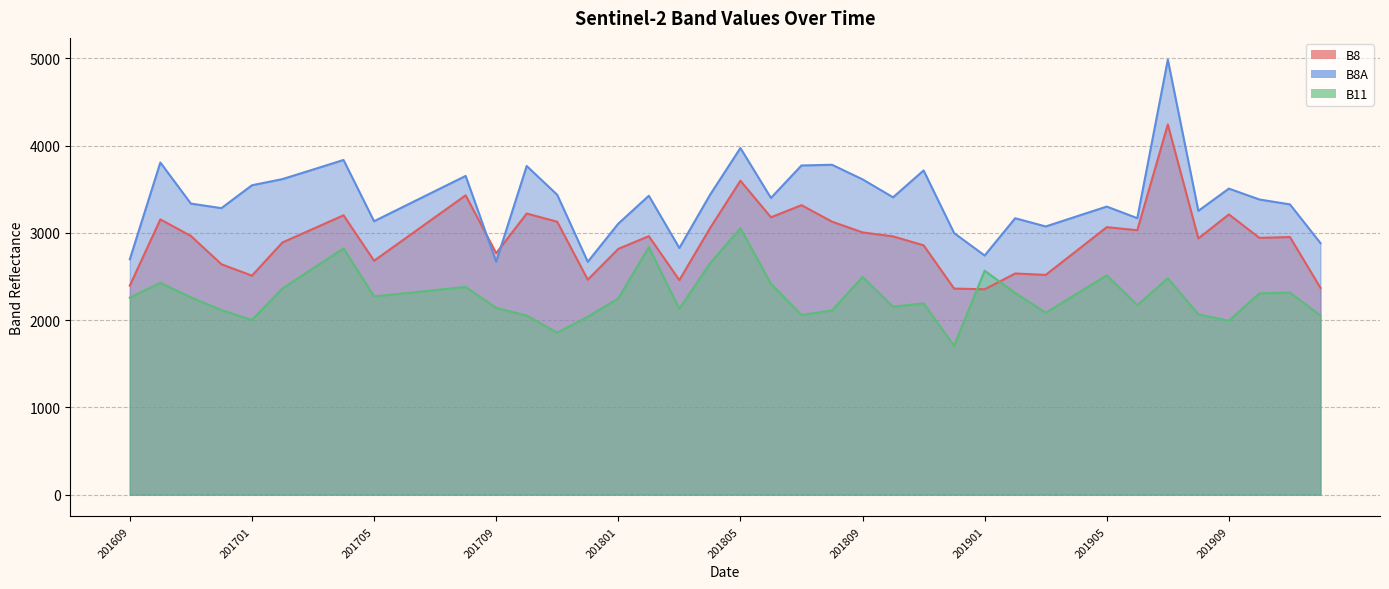

Rank the categories by B11 value from highest to lowest.

201805, 201802, 201704, 201804, 201703, 201901, 201905, 201809, 201907, 201610, 201806, 201708, 201702, 201707, 201911, 201902, 201706, 201910, 201904, 201705, 201611, 201609, 201801, 201811, 201906, 201810, 201709, 201803, 201612, 201808, 201903, 201908, 201807, 201912, 201710, 201712, 201701, 201909, 201711, 201812